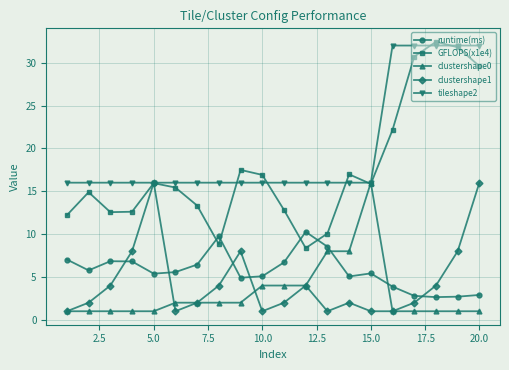

What is the minimum value for clustershape0?

1.0